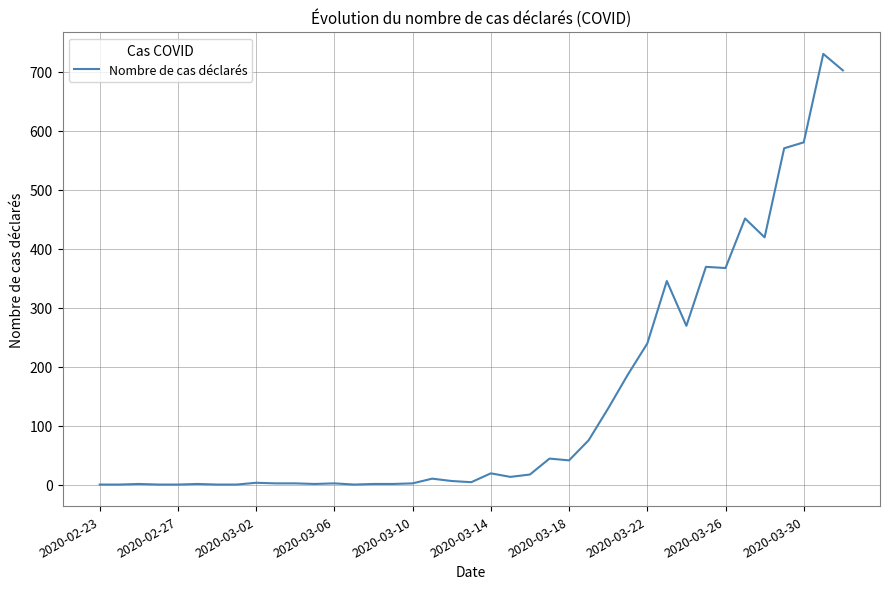

What is the difference between the maximum and minimum values?

730